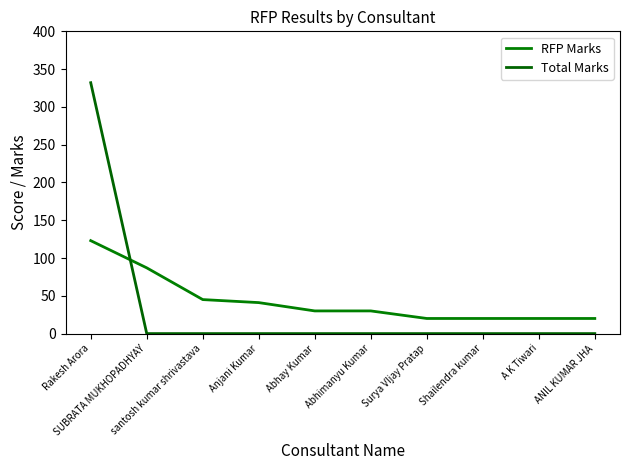

Does the chart display data point markers on the line(s)?

No